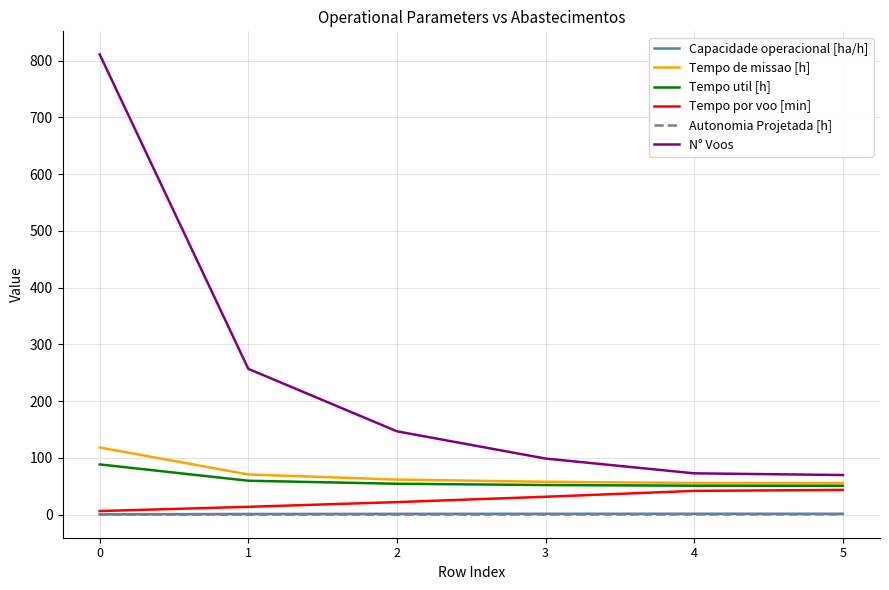

What is the difference between the highest and lowest values at 3?

98.6